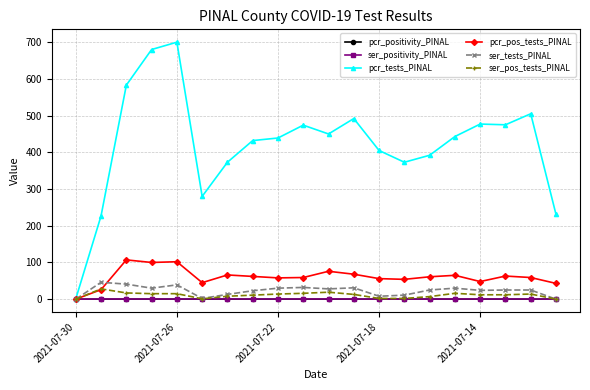

What is the highest value of the ser_pos_tests_PINAL series?

28.0